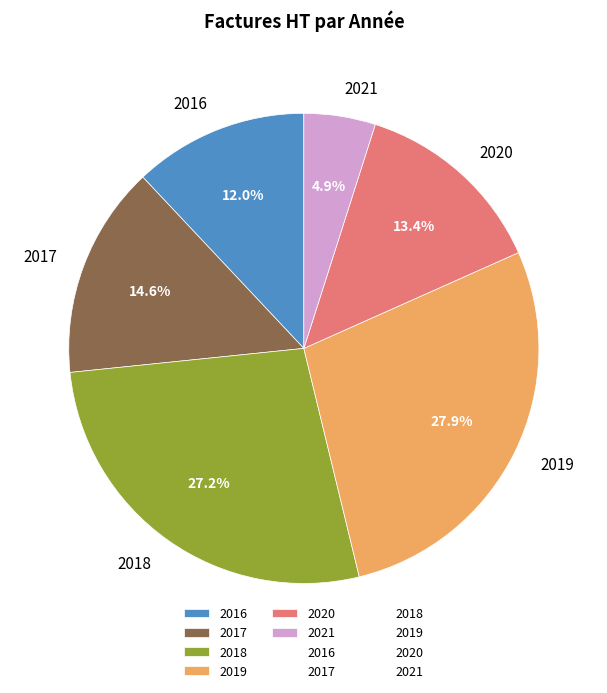

What is the total percentage of 2020 and 2021?

18.3%